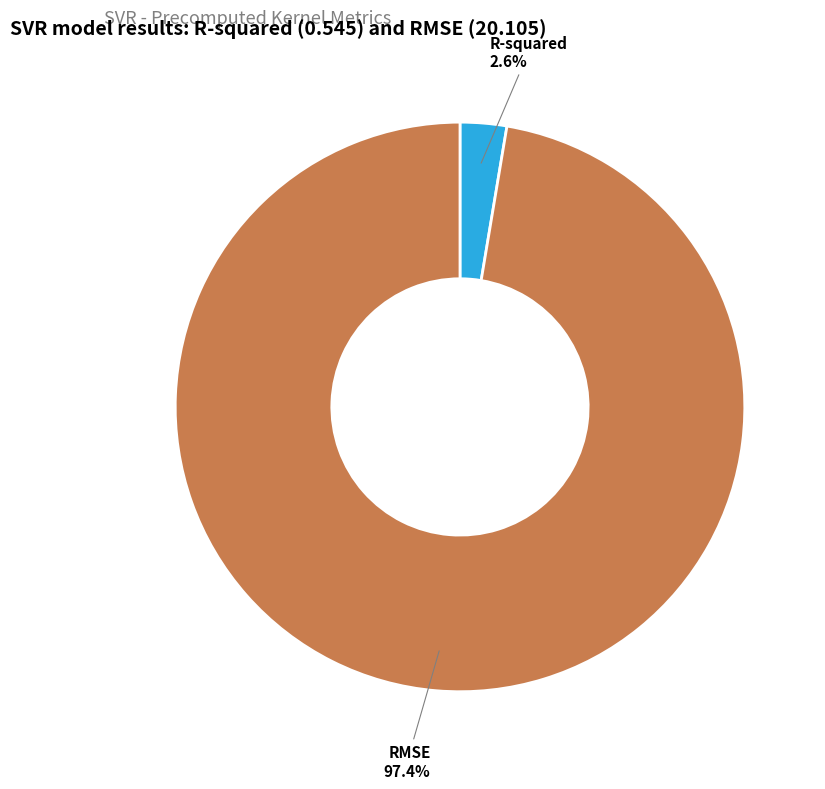

True or false: RMSE accounts for 97% of the total.

True